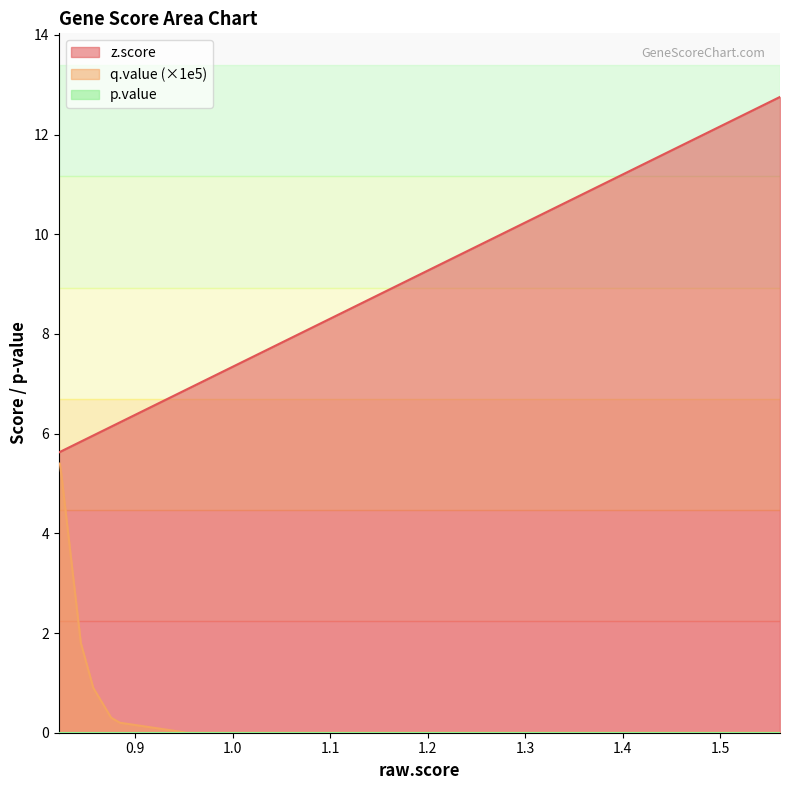

At which category is the sum across all series the highest?

1.561184